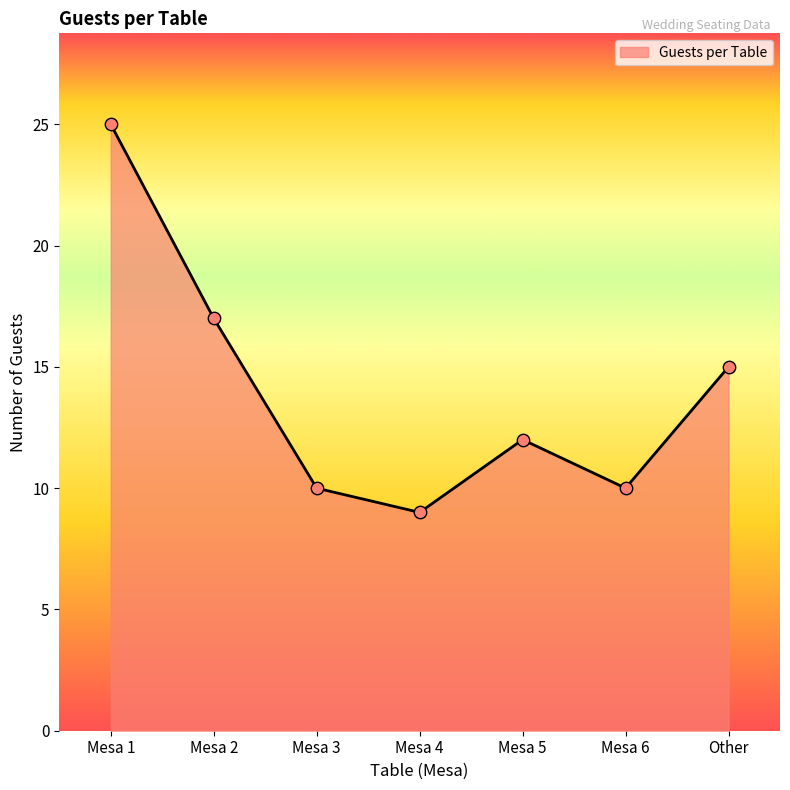

What is the change in value from Mesa 1 to Mesa 3?

-15